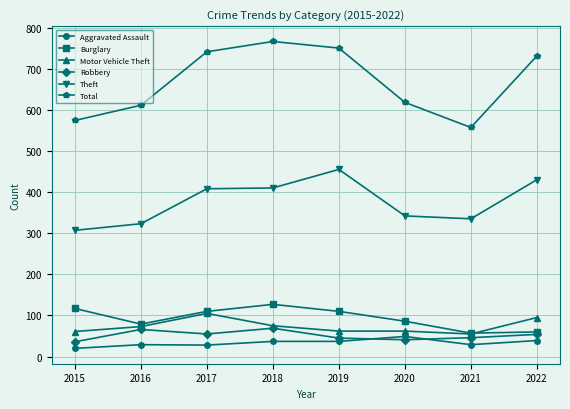

True or false: Theft and Aggravated Assault intersect in this chart.

False